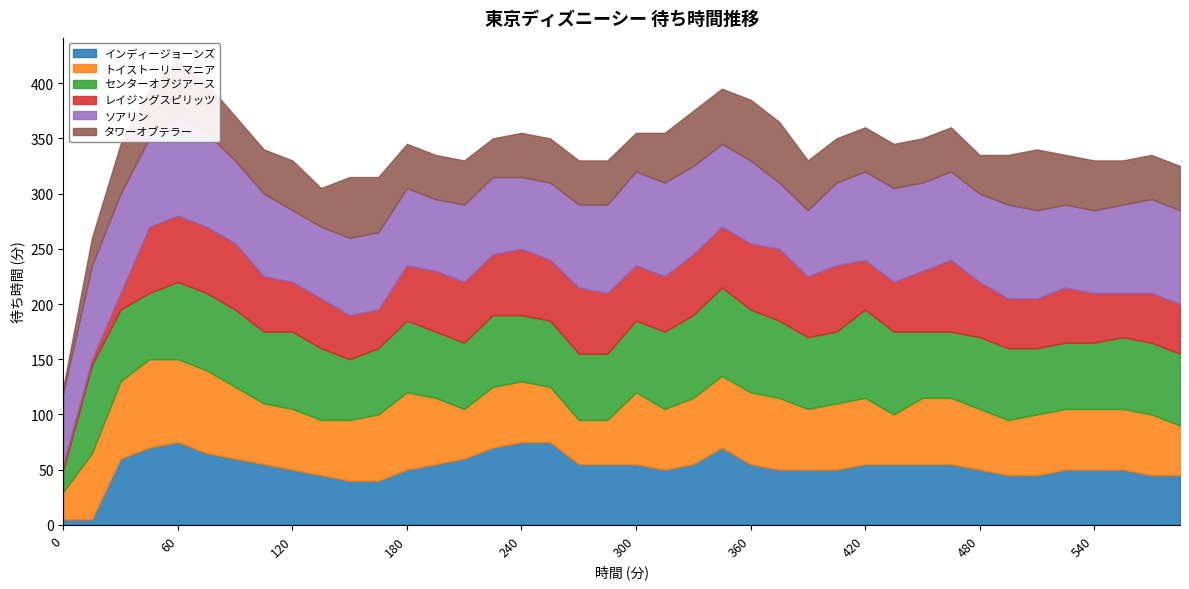

Is the value of ソアリン at 240 greater than the value of センターオブジアース at 225?

No